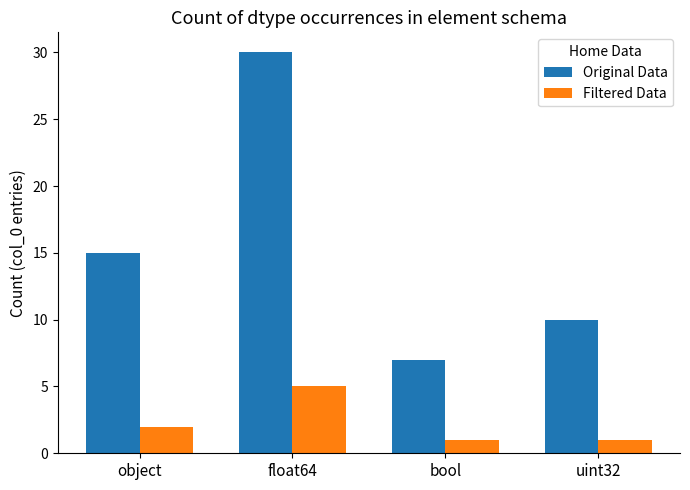

Count the Original Data values in the range 10 to 30.

3